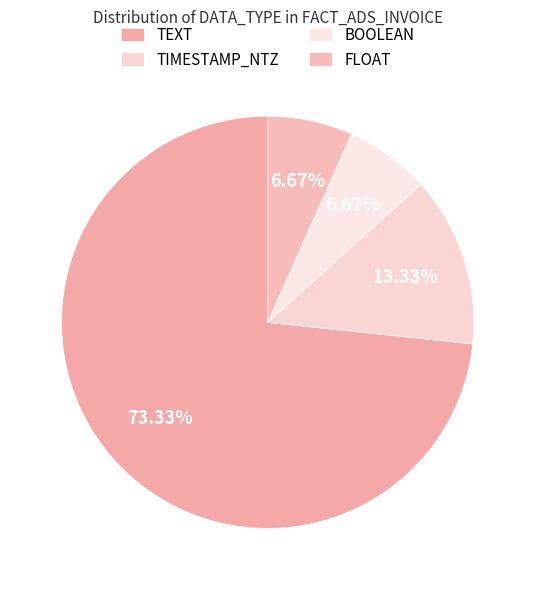

To the nearest percent, what percentage of the pie is FLOAT?

7%